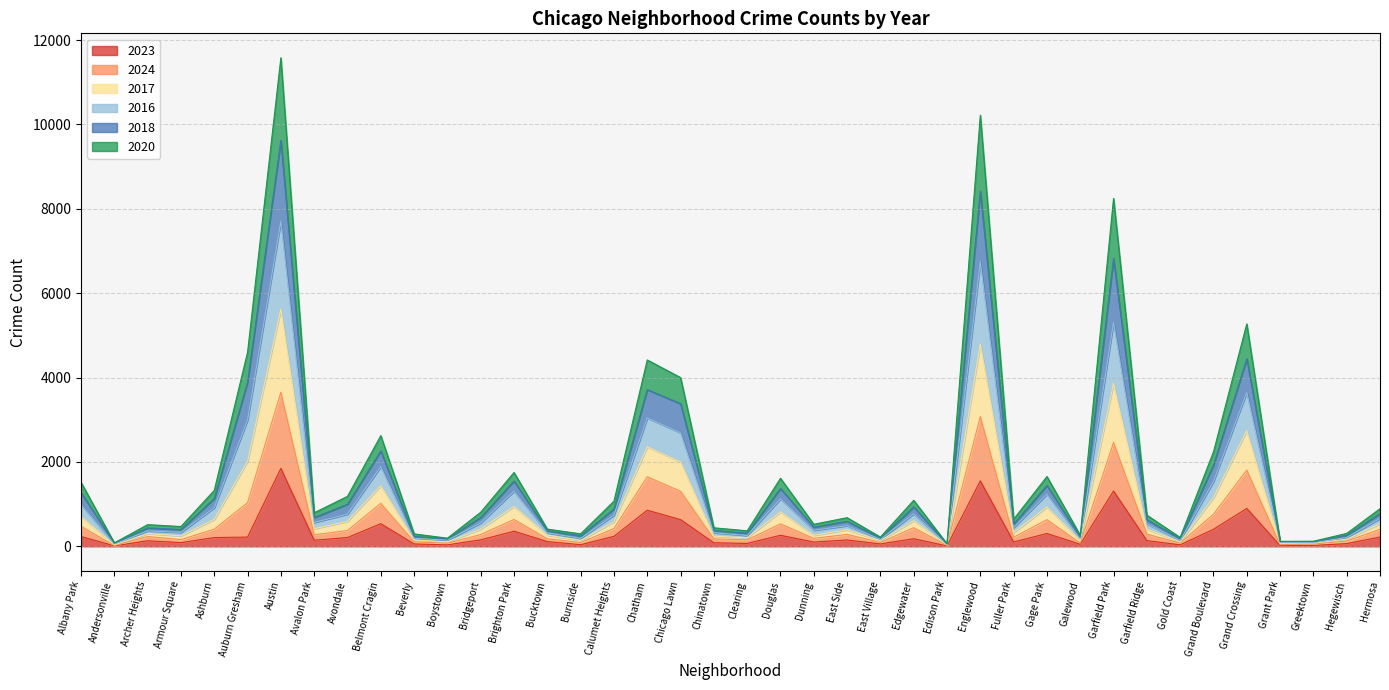

What is the lowest value of the 2024 series?

45